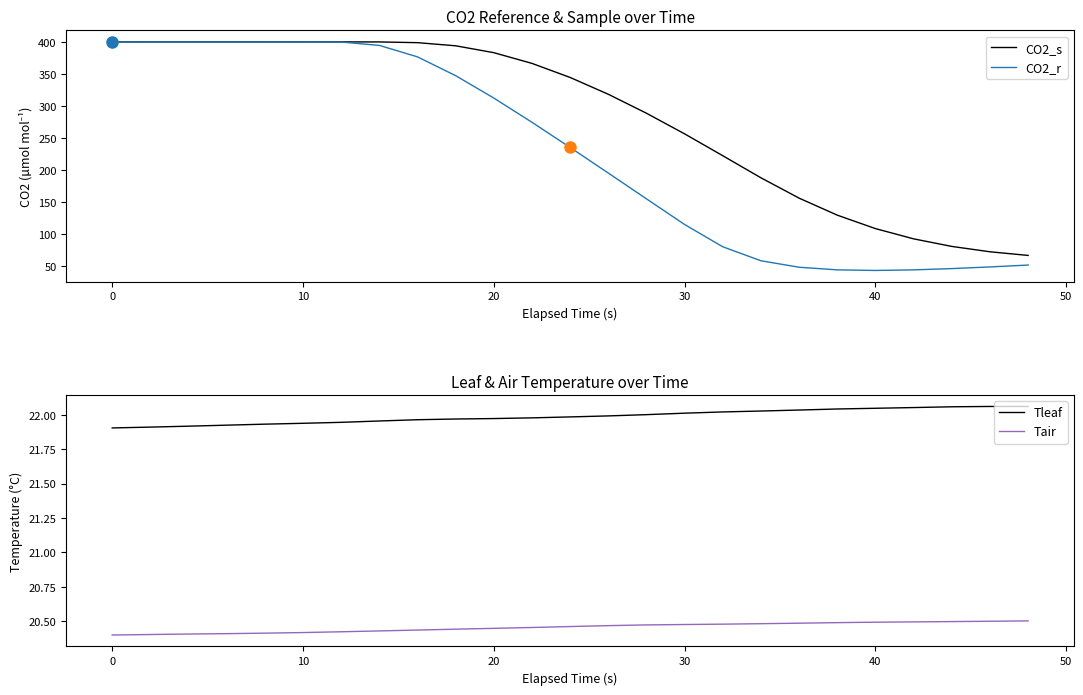

True or false: Tair has a value of 20.4 at 0.

True